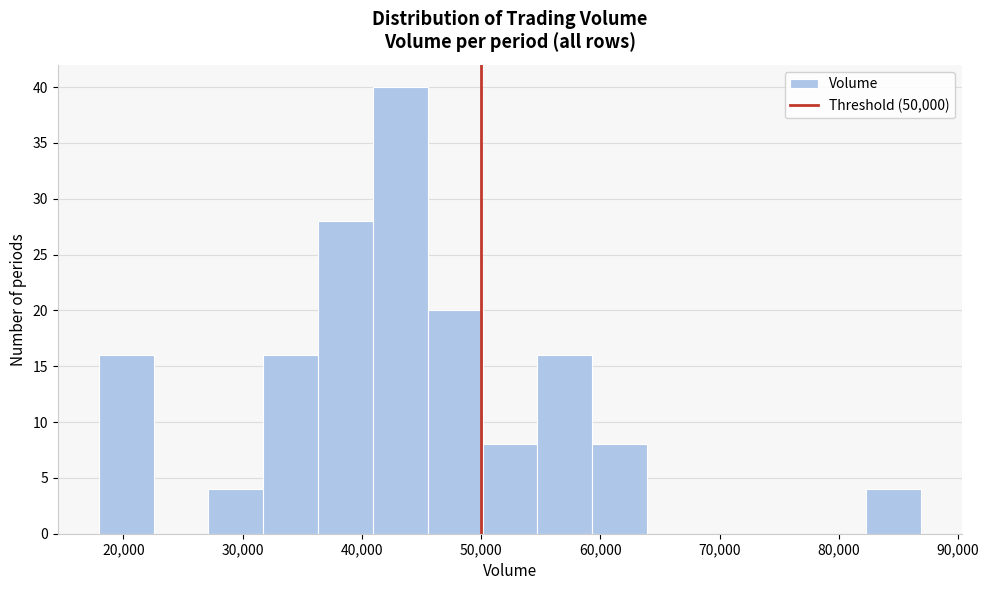

Reading left to right, list every bar in this chart as the range it spans on the x-axis followed by its height. Neither the bar edges nor the heights are printed on the chart, so give them approximately, as read against the axes.

18000 to 23000: 16
23000 to 27000: 0
27000 to 32000: 4
32000 to 36000: 16
36000 to 41000: 28
41000 to 46000: 40
46000 to 50000: 20
50000 to 55000: 8
55000 to 59000: 16
59000 to 64000: 8
64000 to 69000: 0
69000 to 73000: 0
73000 to 78000: 0
78000 to 82000: 0
82000 to 87000: 4